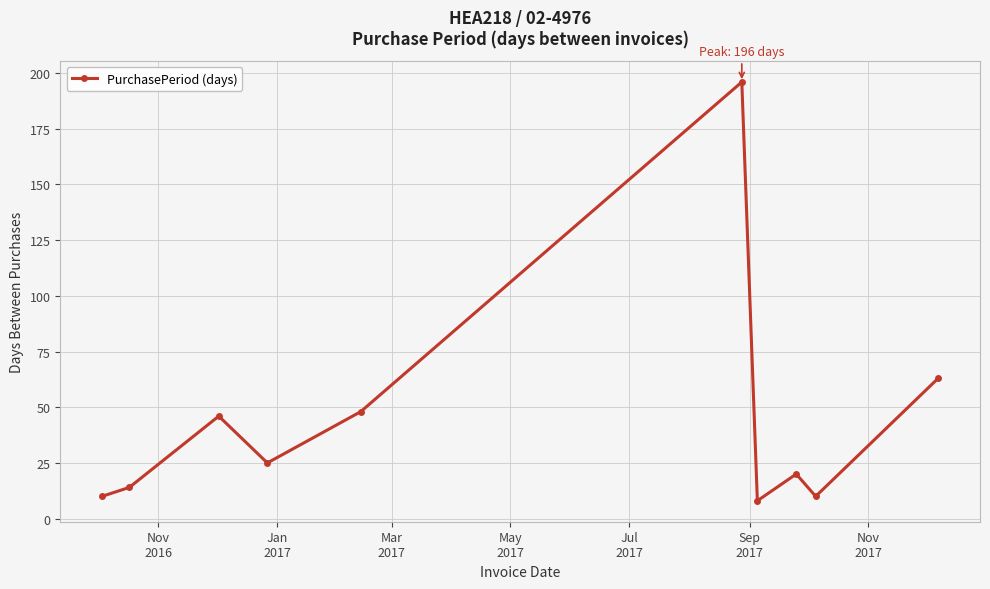

True or false: there are more than 2 points higher than both neighbors.

True